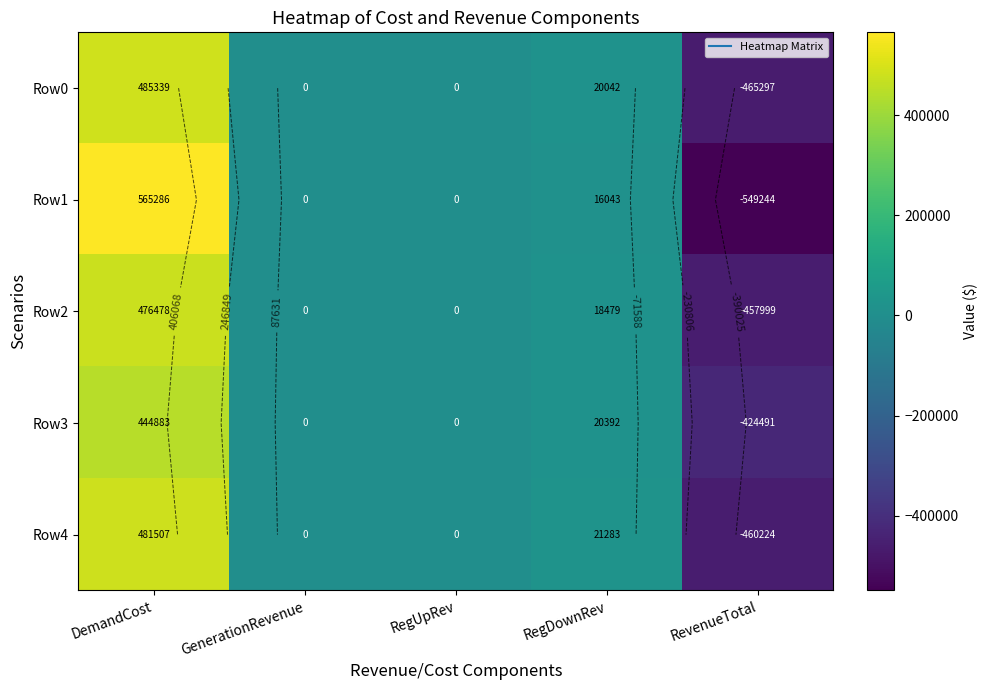

At DemandCost, list the series in order from largest to smallest.

Row1, Row0, Row4, Row2, Row3